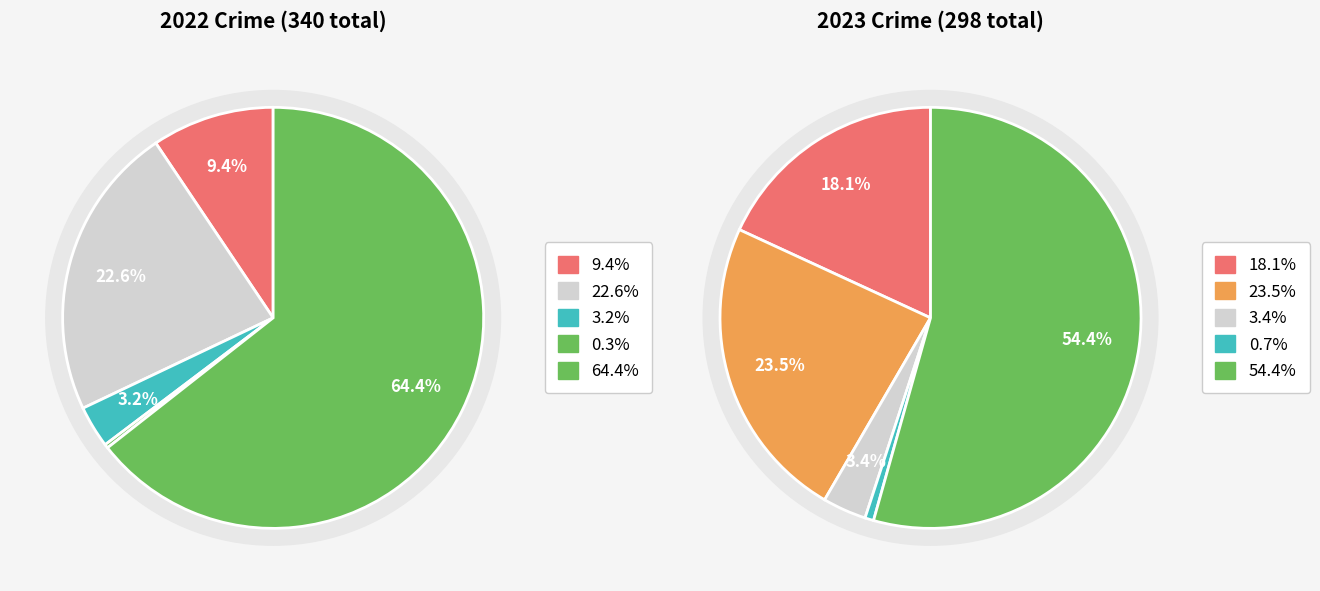

Which slice represents more than half of the pie?

4